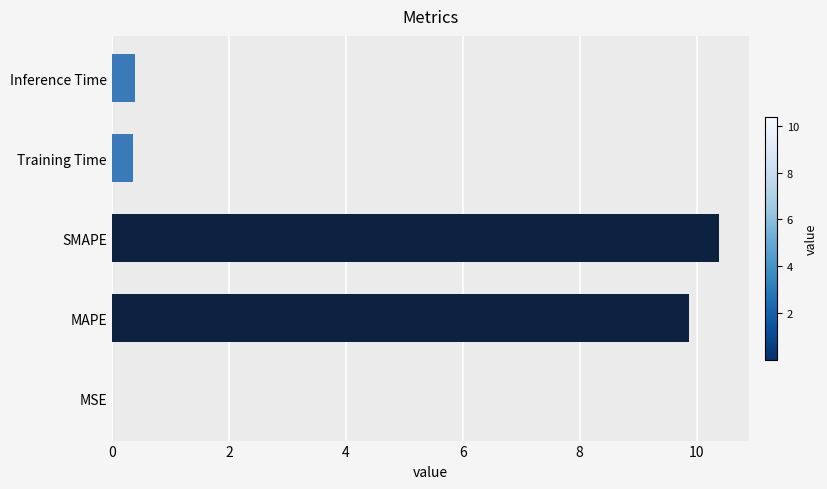

The value at SMAPE is 17.9. True or false?

False